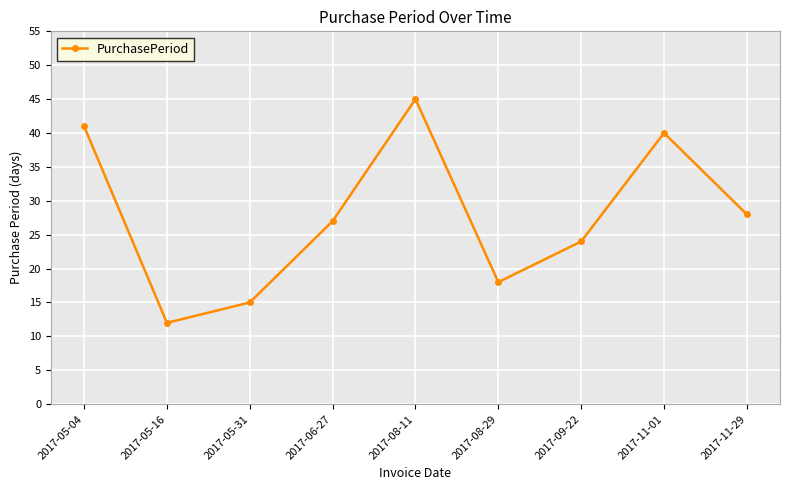

How many series are shown in this chart?

1